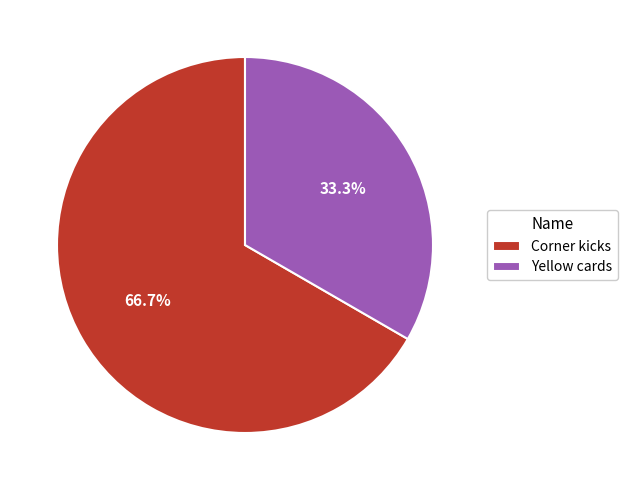

True or false: Yellow cards accounts for 26% of the total.

False